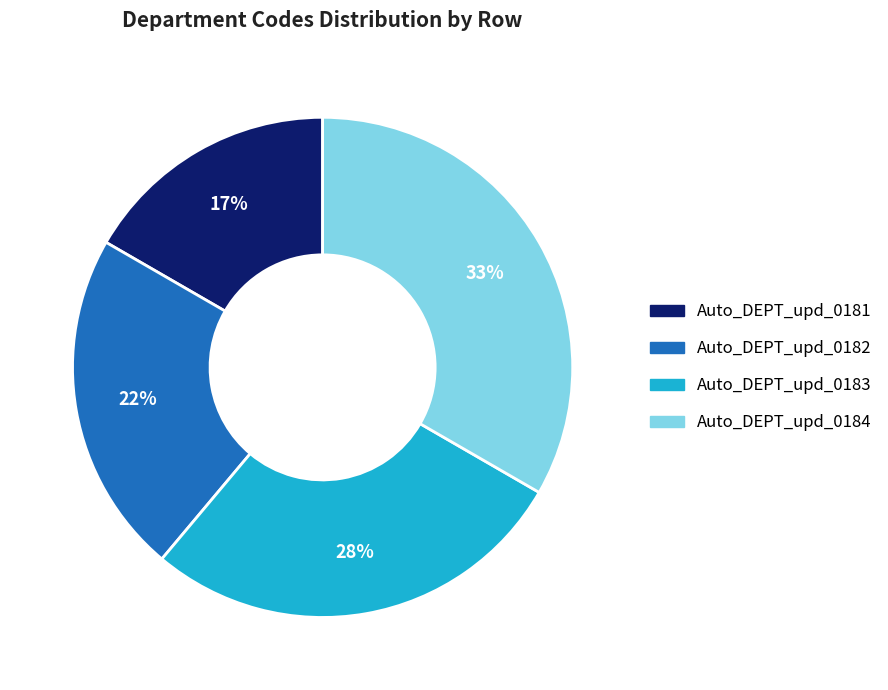

Is Auto_DEPT_upd_0183 the majority of the pie?

No